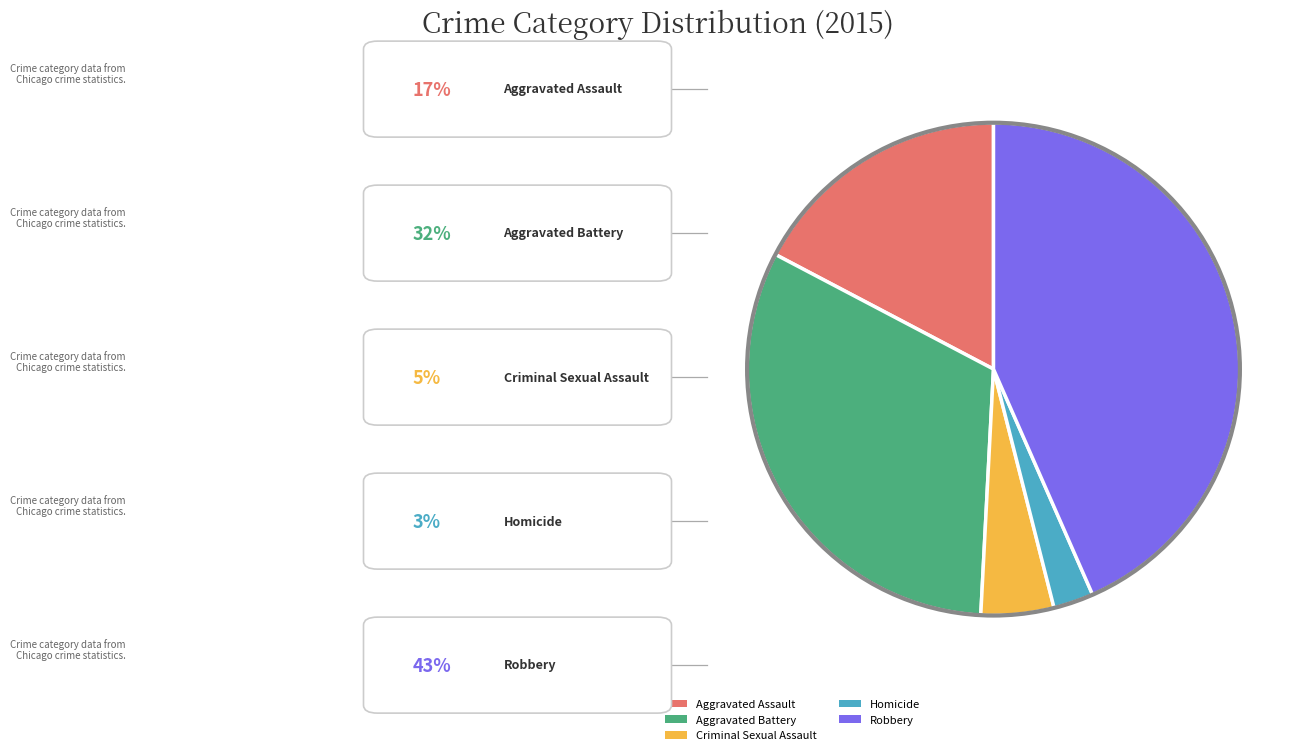

Is it true that Aggravated Assault is 8% of the pie?

False